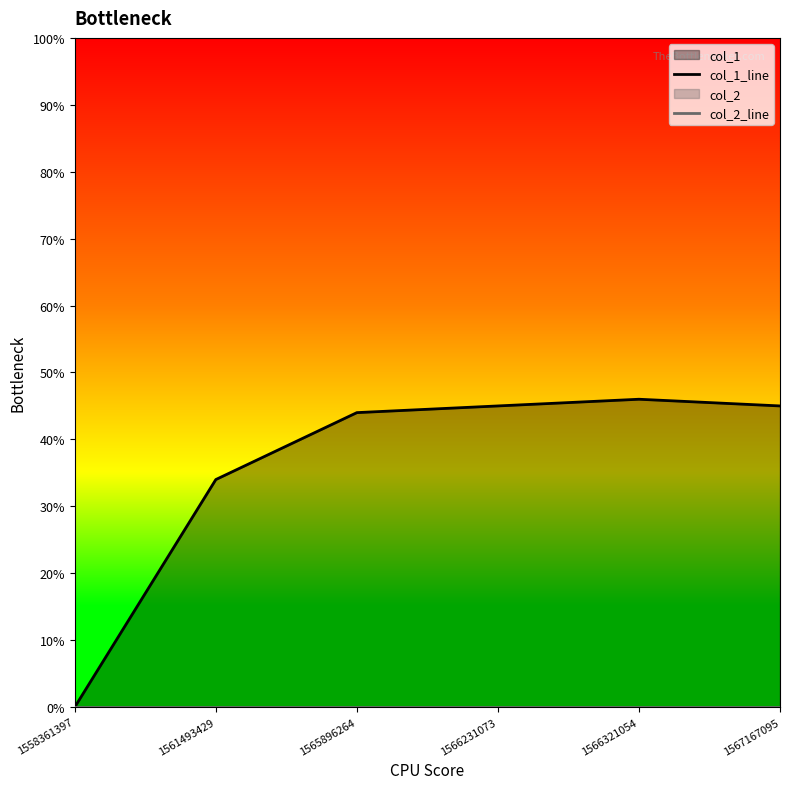

True or false: col_1_line has more than 0 points higher than both neighbors.

True